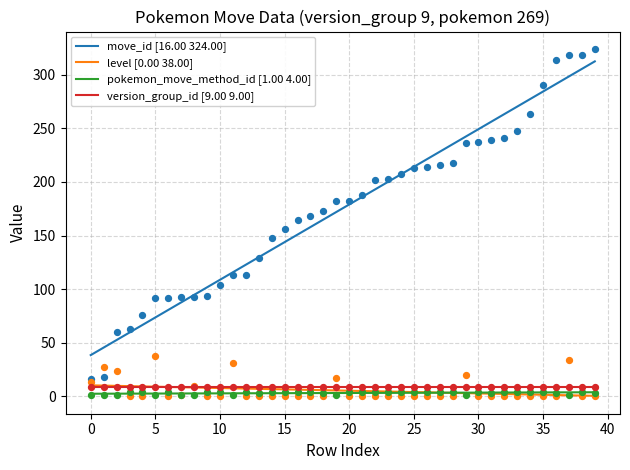

True or false: version_group_id [9.00 9.00] and pokemon_move_method_id [1.00 4.00] intersect in this chart.

False